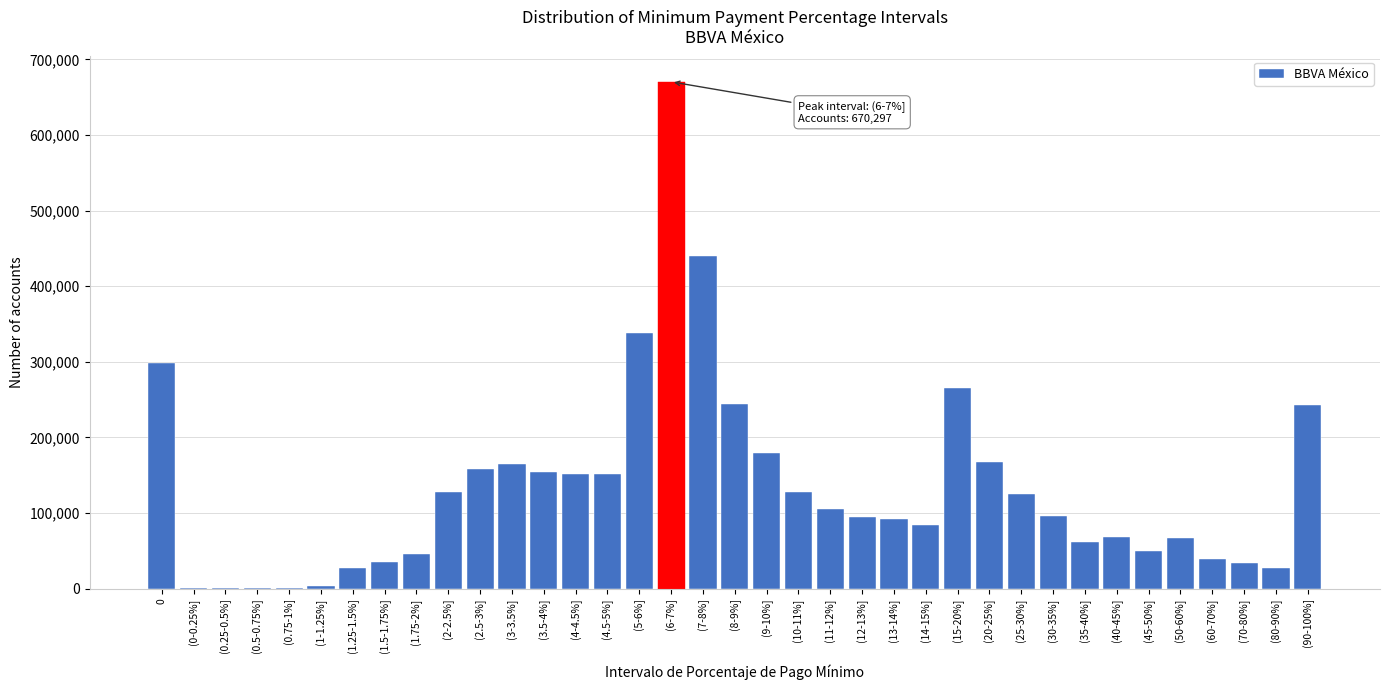

Between (11-12%] and (5-6%], which is larger?

(5-6%]